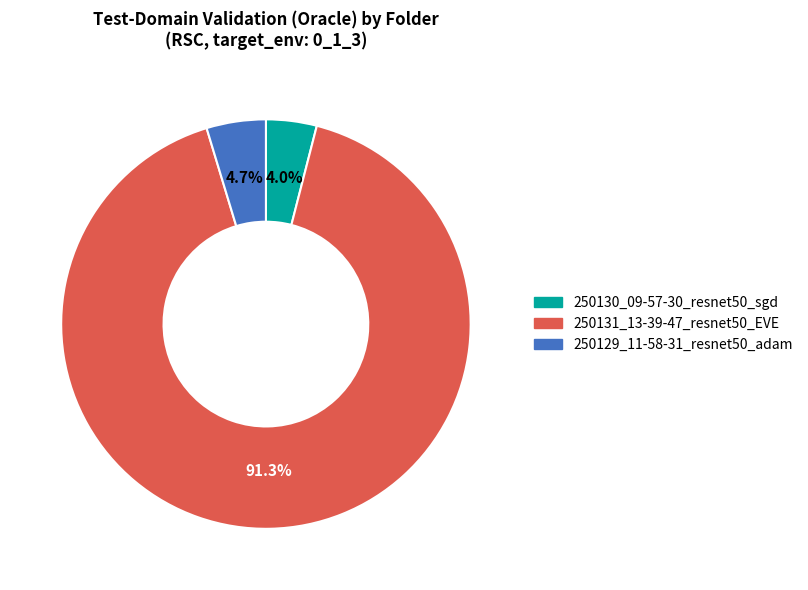

Which category has the biggest portion of the pie?

250131_13-39-47_resnet50_EVE